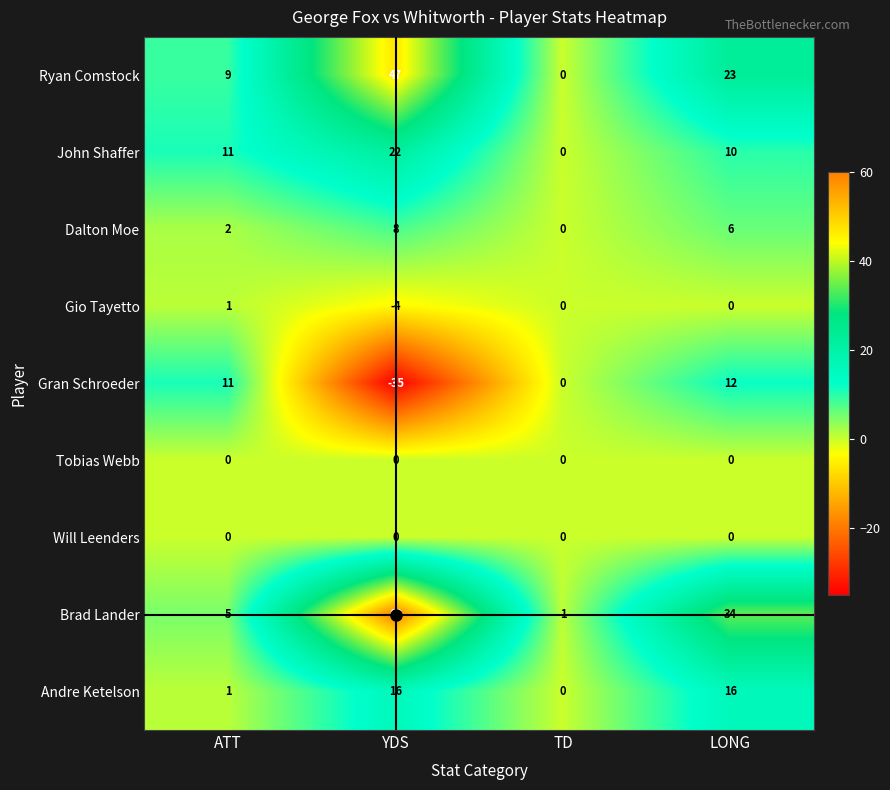

Which series has the largest total across all categories?

Brad Lander